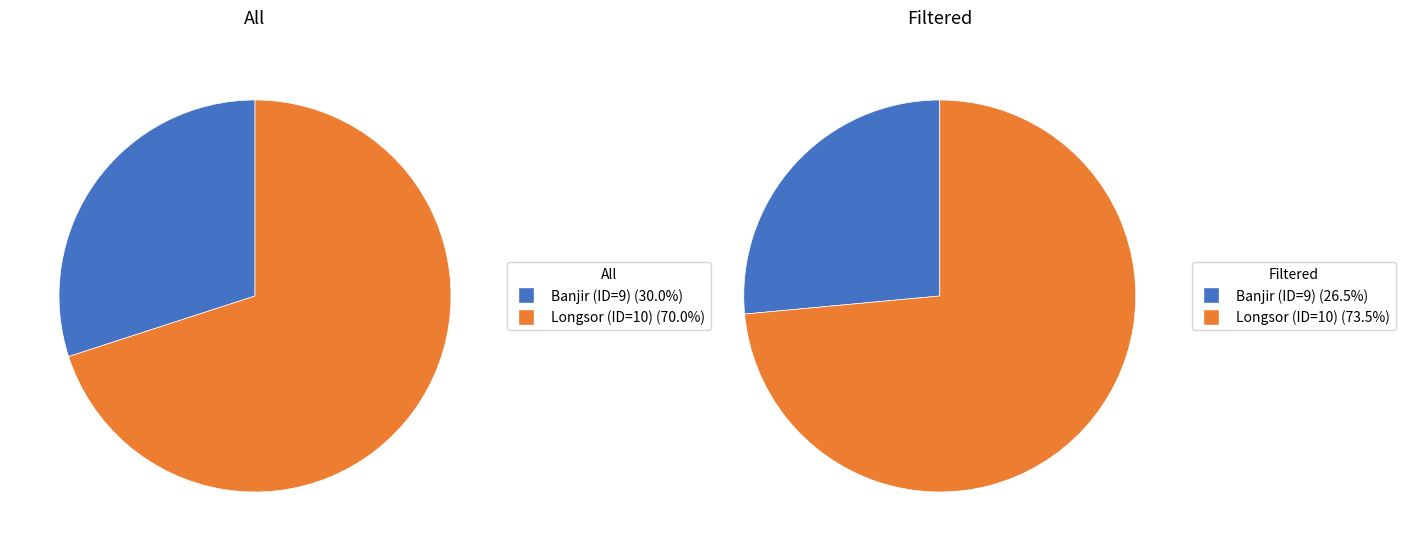

Combined, what portion of the pie is Banjir (ID=9) and Longsor (ID=10)?

100.0%